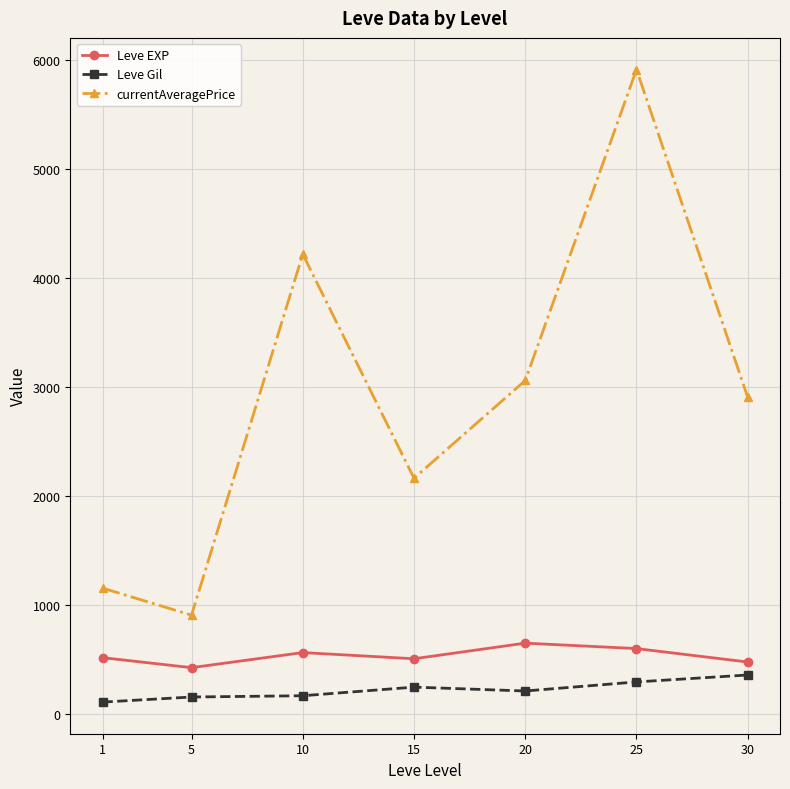

What is the minimum value for currentAveragePrice?

910.1